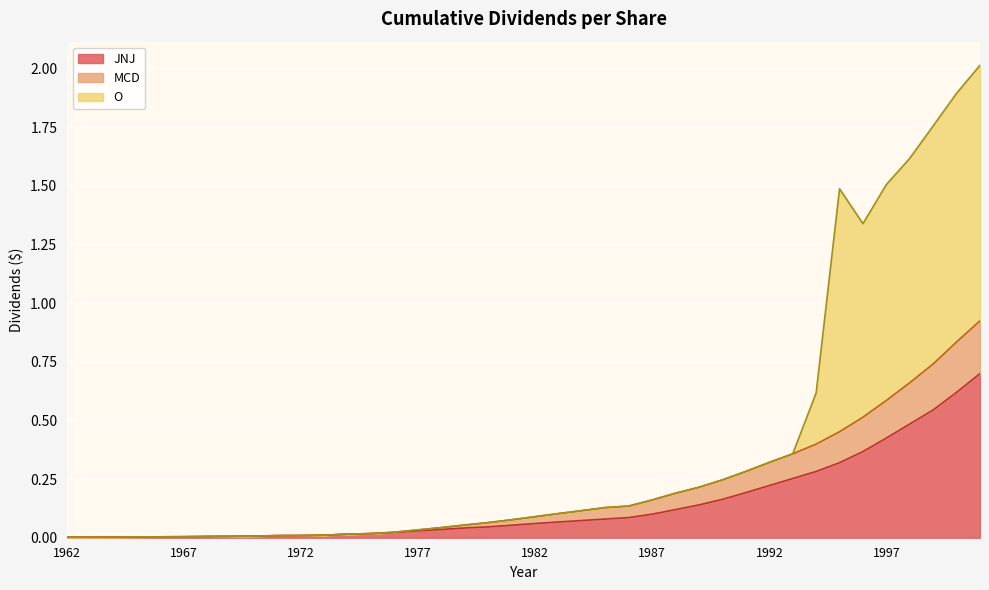

At how many categories does at least one series exceed 1?

7